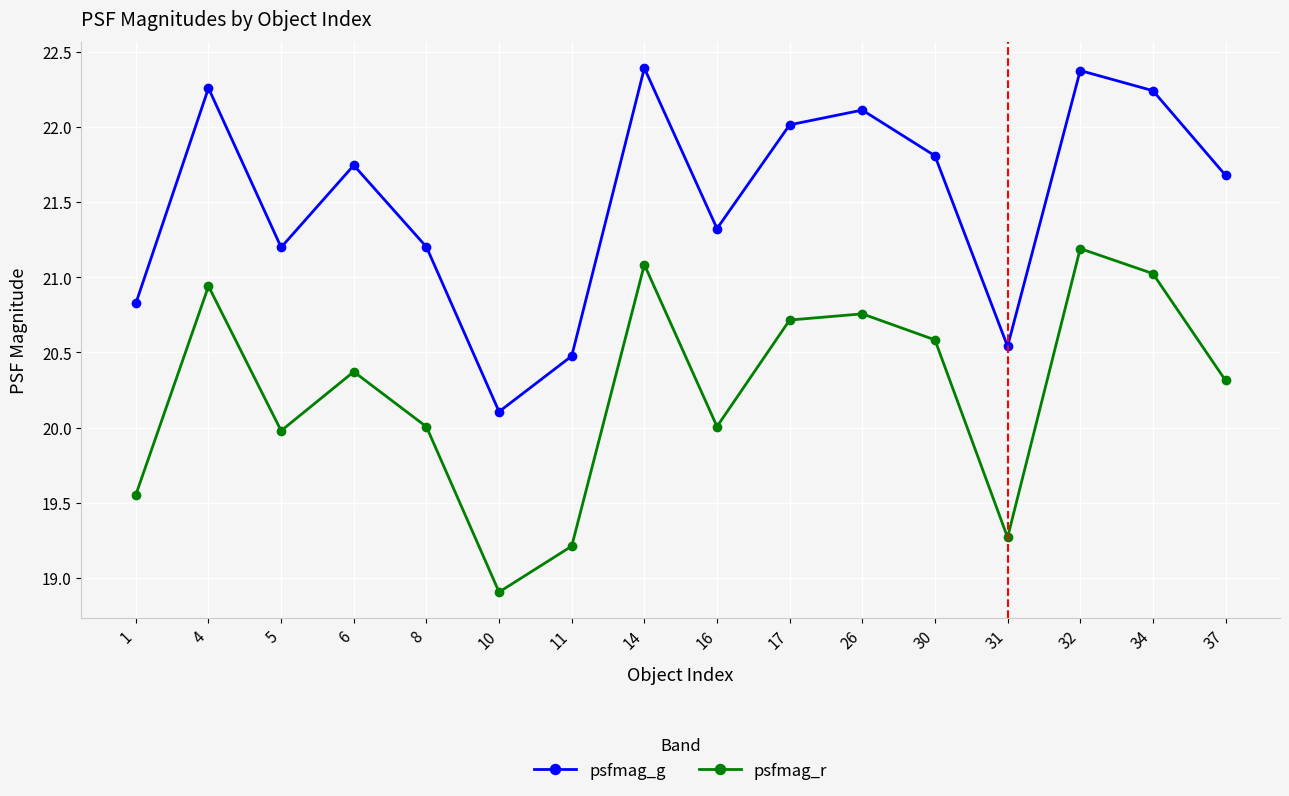

List the series in order of their overall mean, lowest first.

psfmag_r, psfmag_g